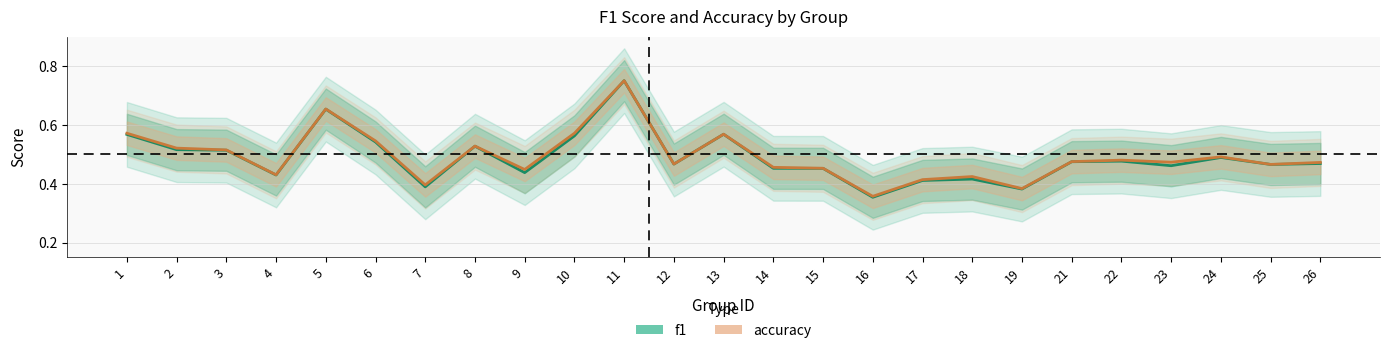

Is the value of f1 at 6 greater than the value of accuracy at 22?

Yes